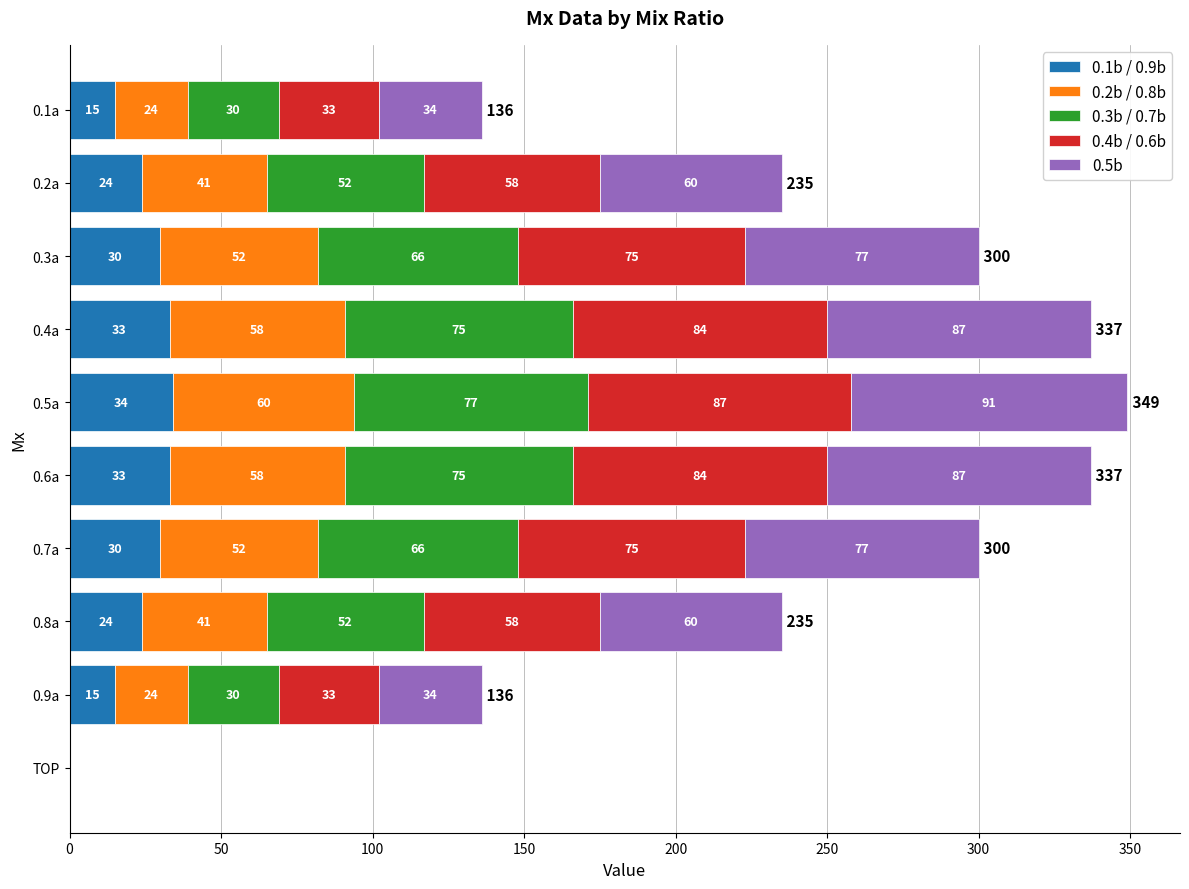

What is the highest value of the 0.1b / 0.9b series?

34